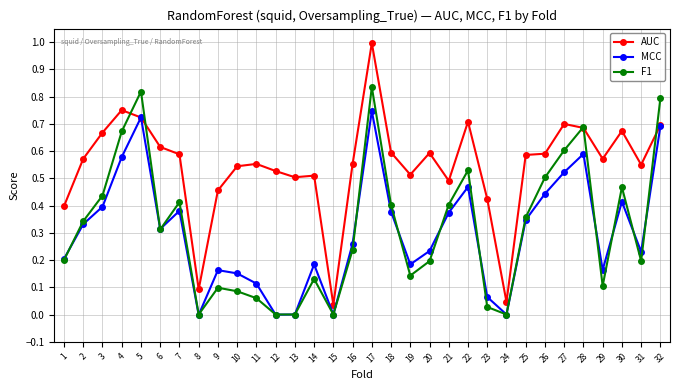

Which category has the highest value across all series?

17